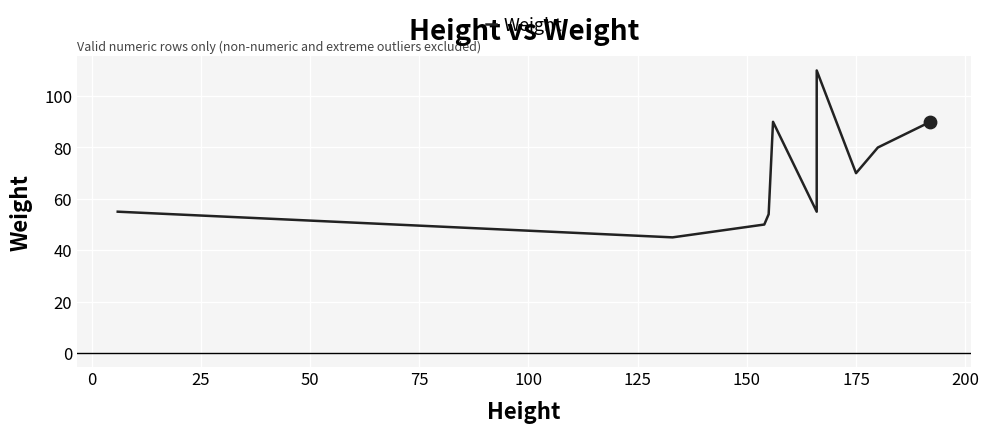

Which has a higher value, 50 or 125?

125